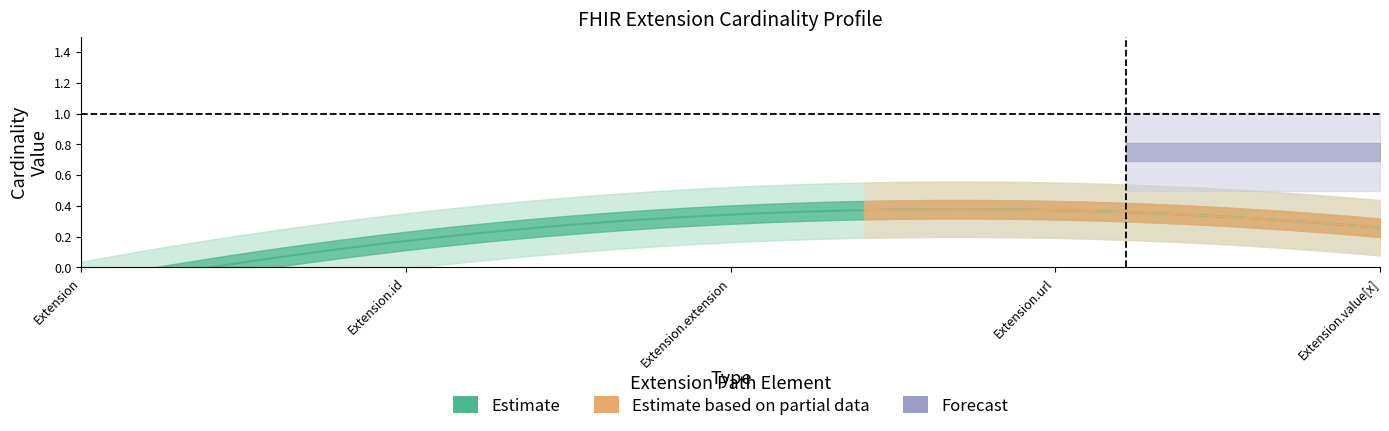

What is the label of the 3rd point from the left?

Extension.extension